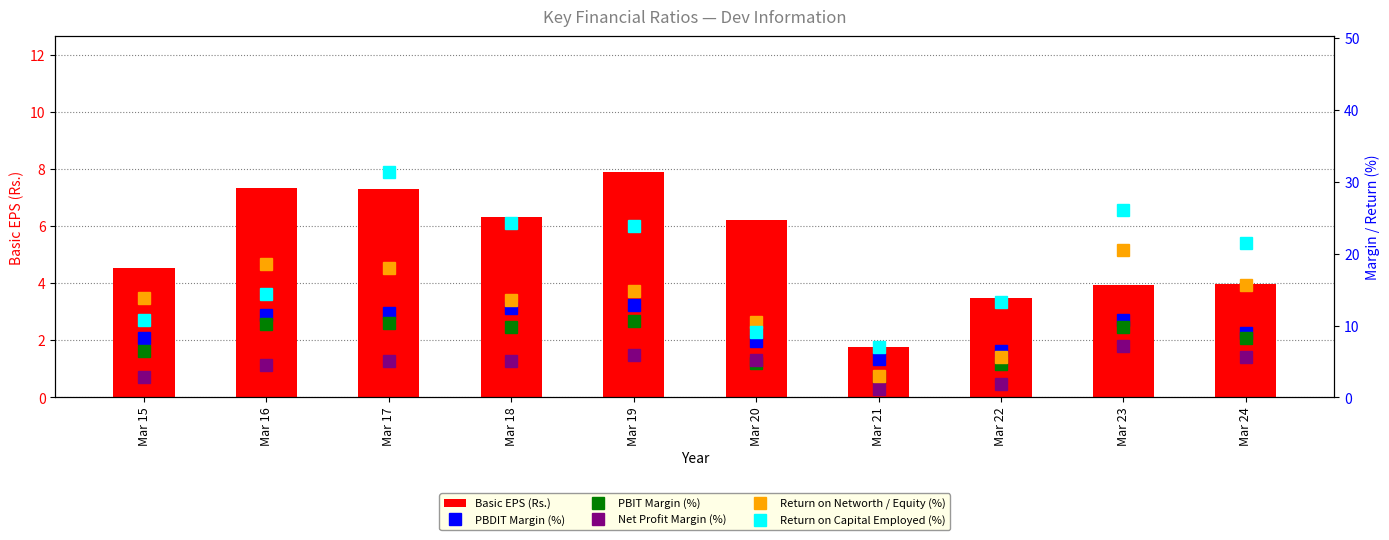

What is the total value across all series at Mar 22?

35.5